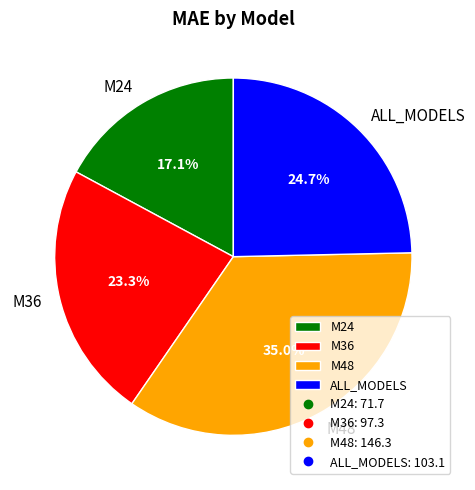

Do M48 and ALL_MODELS together represent more than half of the pie?

Yes